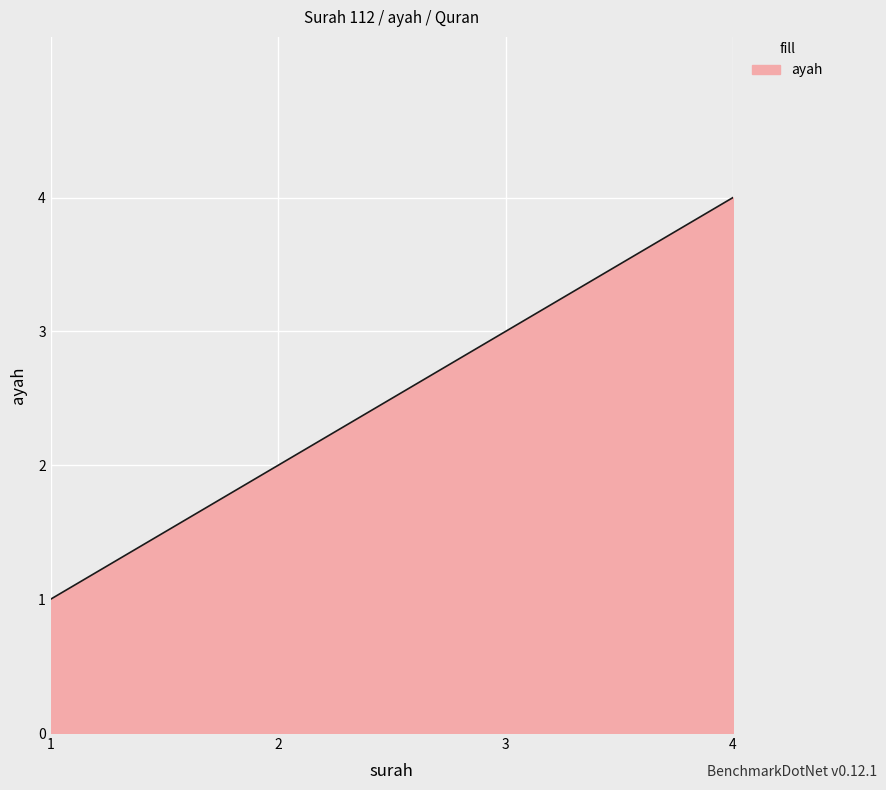

What is the greatest value displayed?

4.0